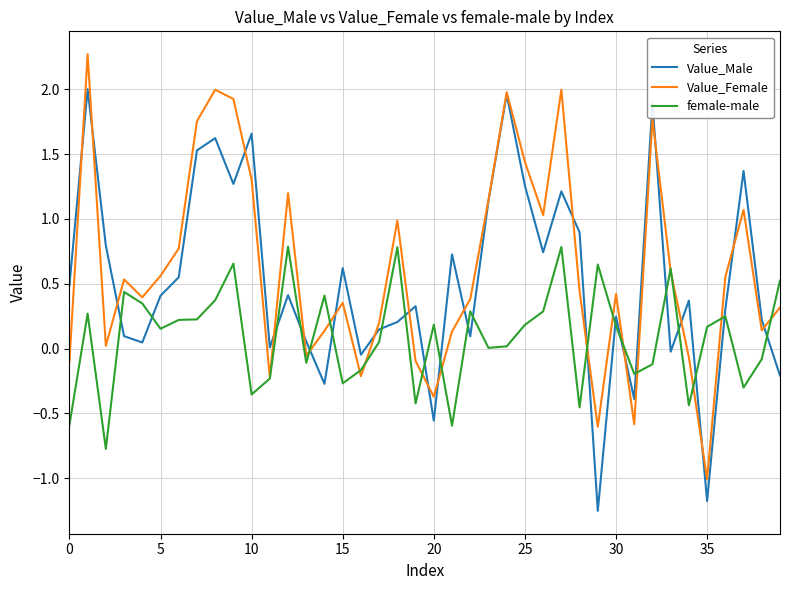

Rank the series by their maximum value, from lowest to highest.

female-male, Value_Male, Value_Female